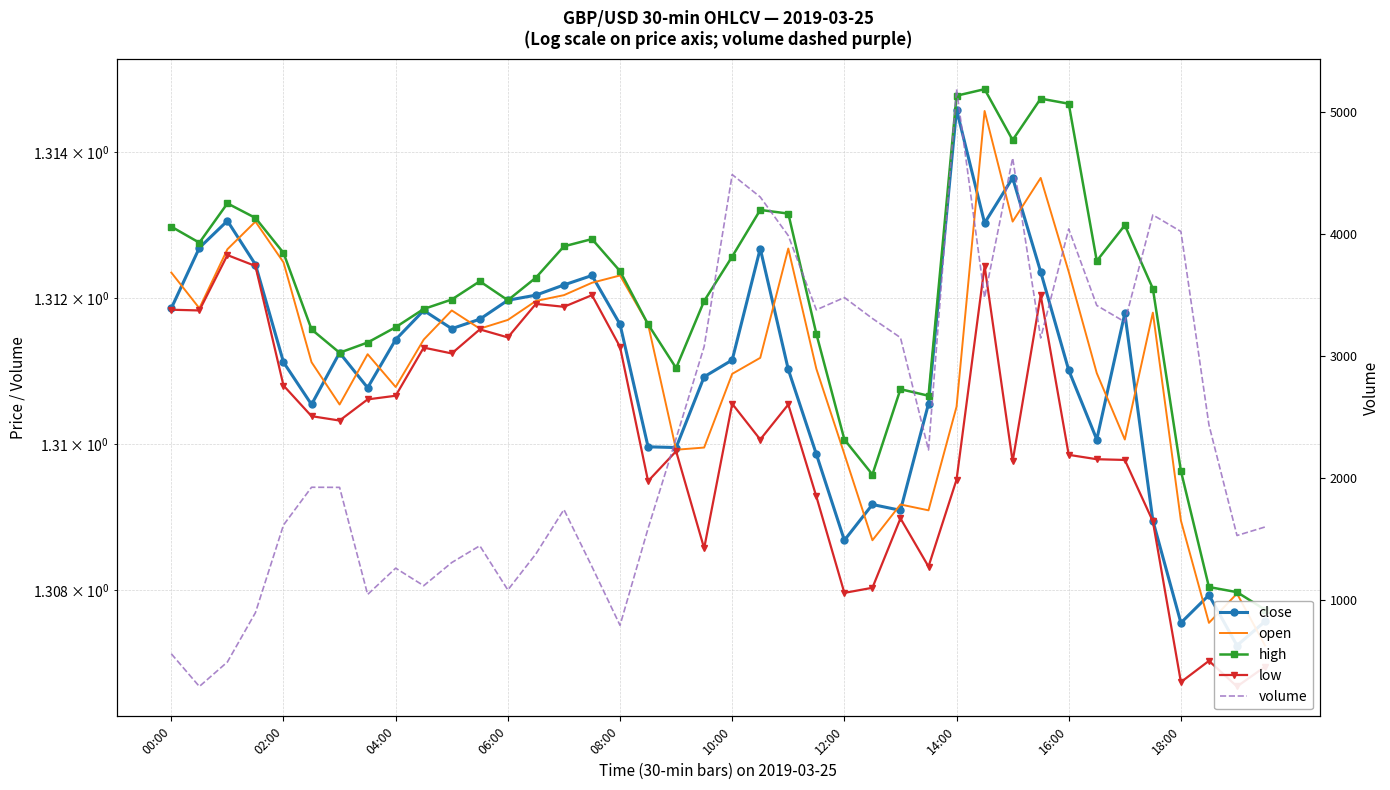

What is the minimum value shown in the chart?

1.3